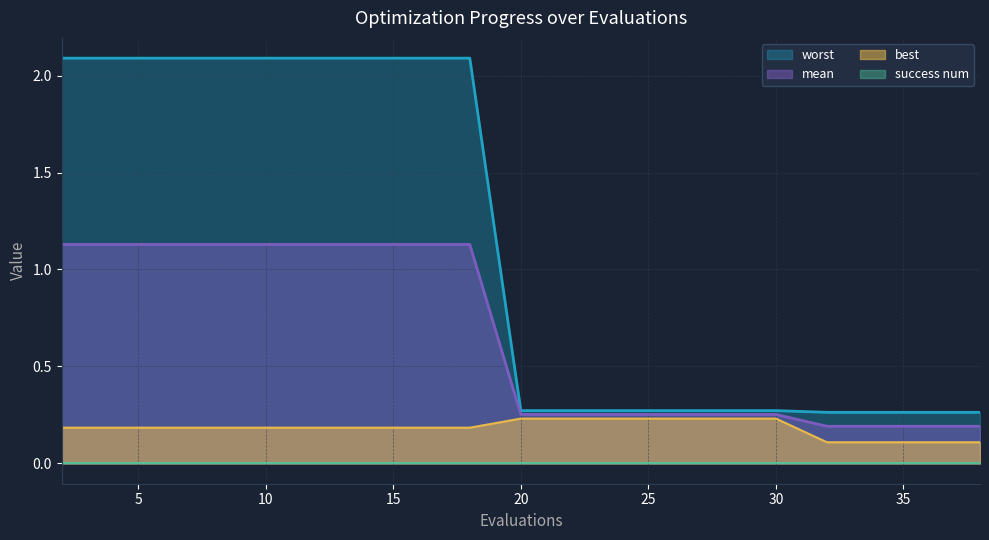

Which series has the largest total across all categories?

worst